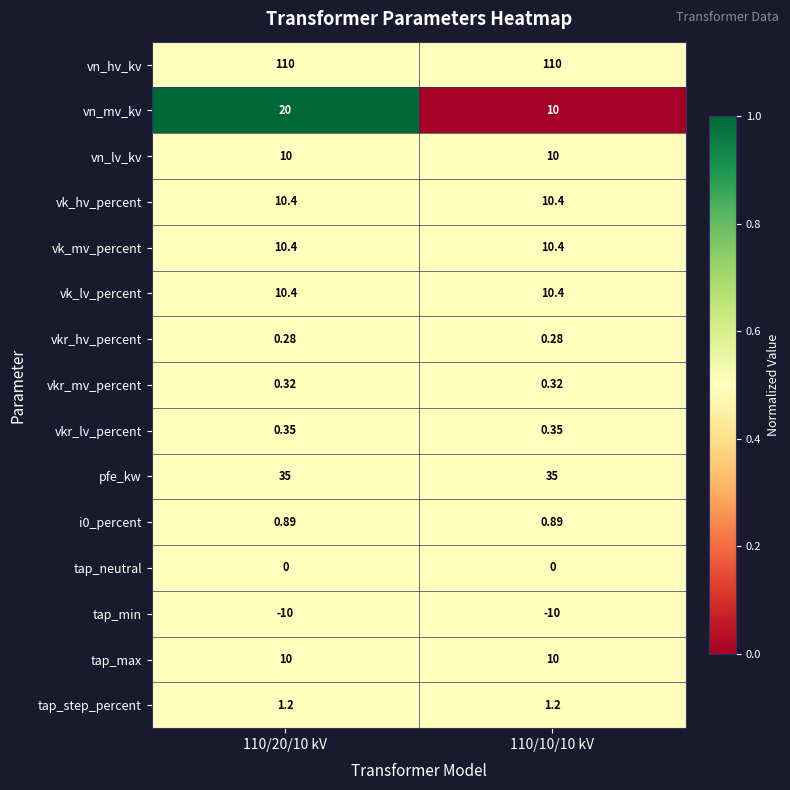

Which series has the widest spread of values?

vn_mv_kv